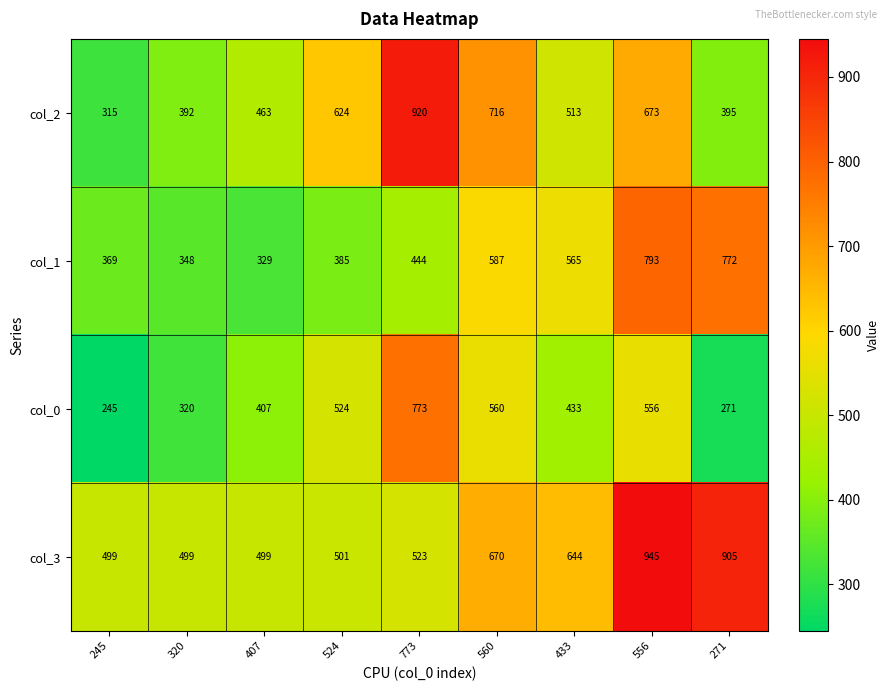

Read the col_2 value at 320.

392